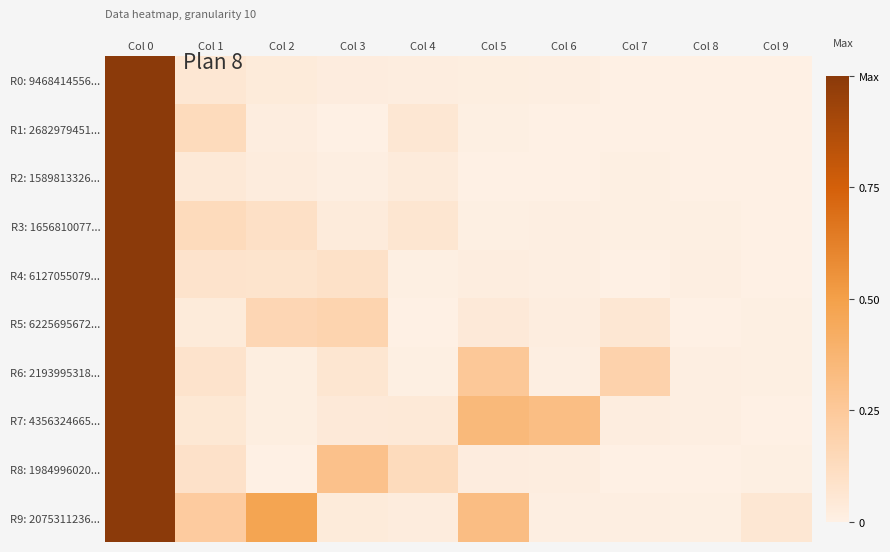

Which series changed the most between Col 2 and Col 3?

R9: 2075311236...